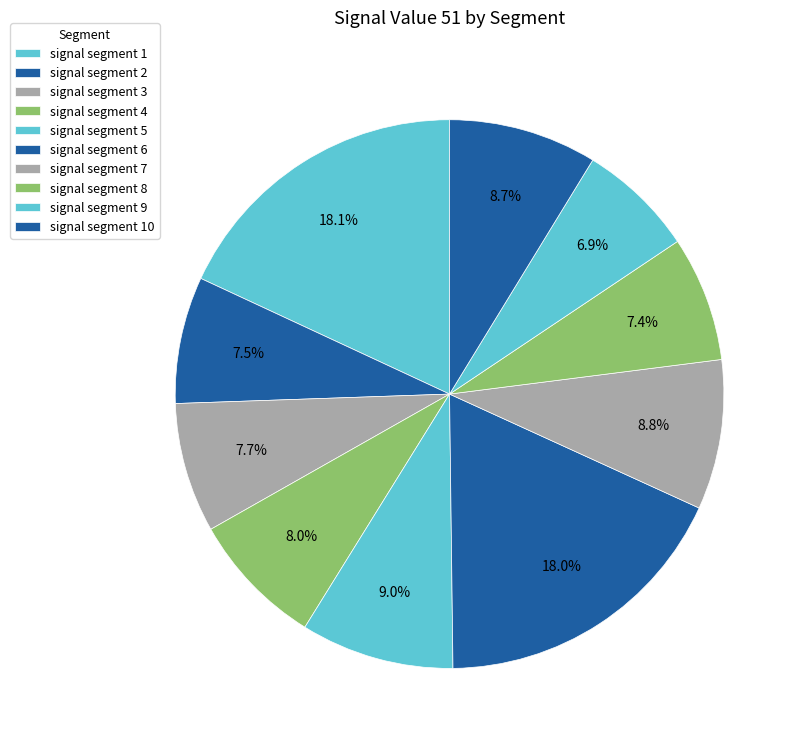

Does signal segment 5 represent more than half of the total?

No